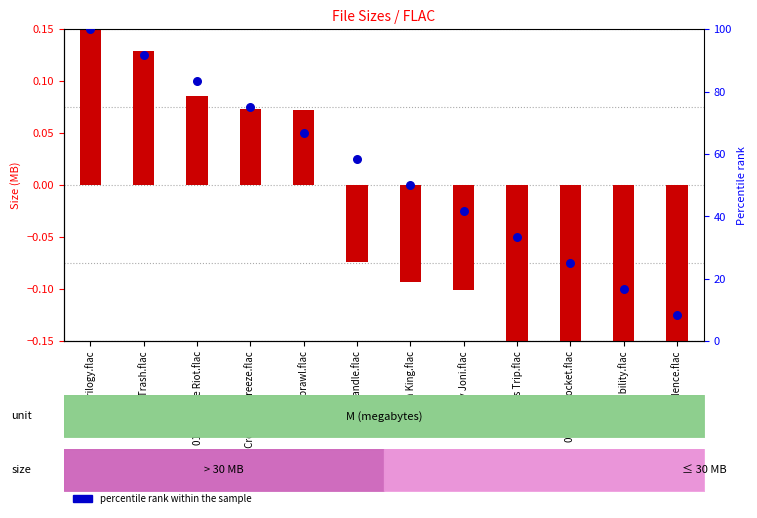

At how many categories does at least one series exceed 85?

2